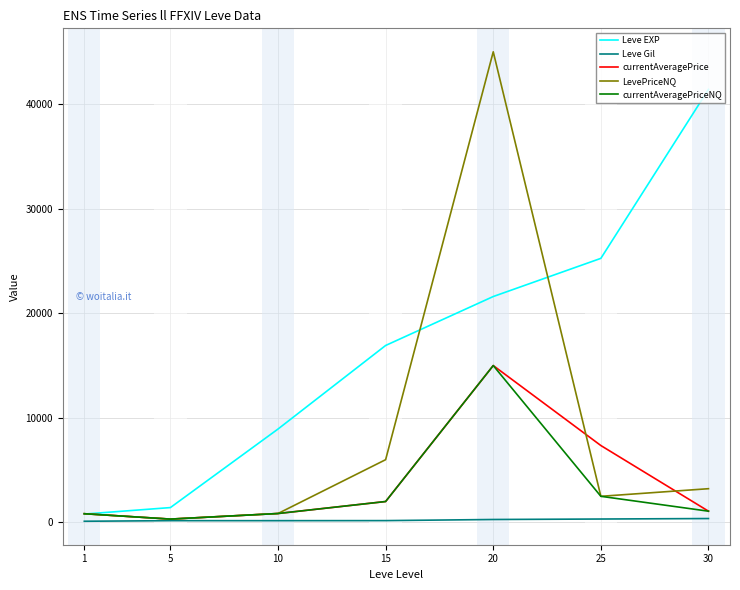

What is the sum of the Leve Gil values at 20 and 5?

450.0